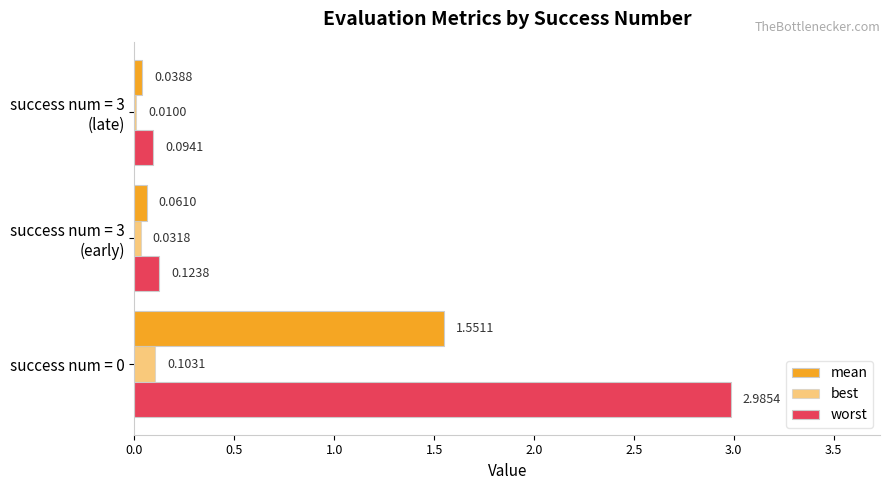

How many data points does each series have?

3